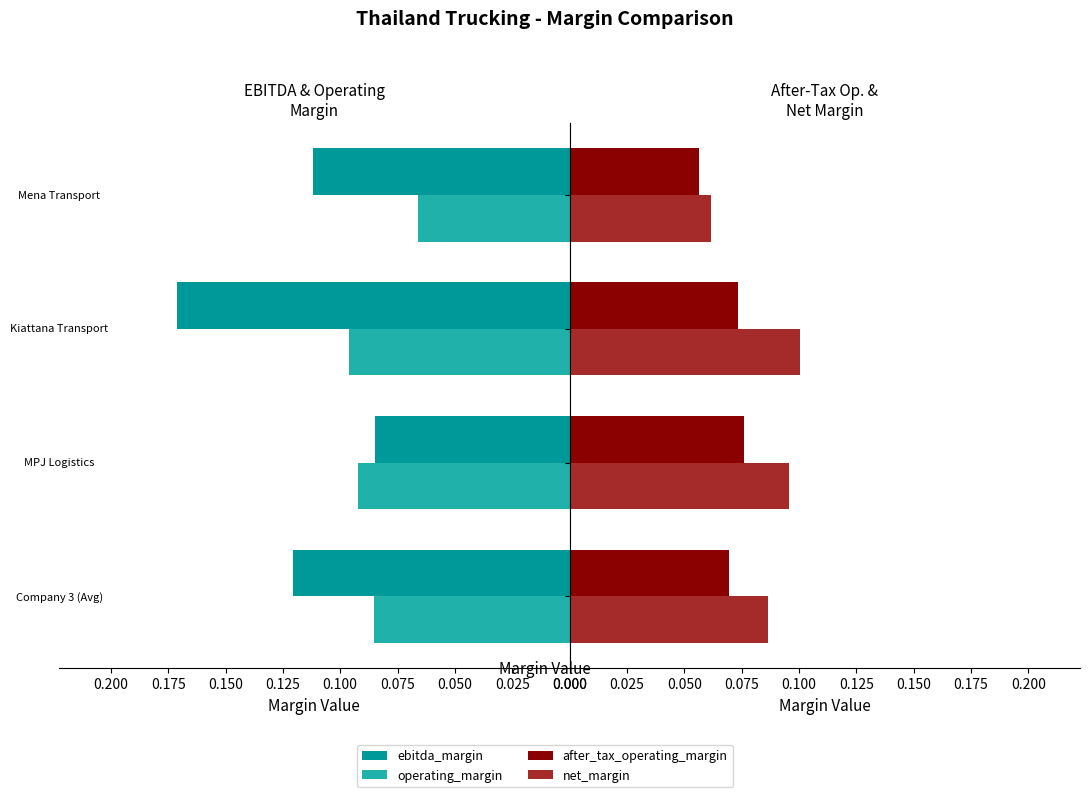

The net_margin series shows 0.0 at MPJ Logistics. True or false?

False